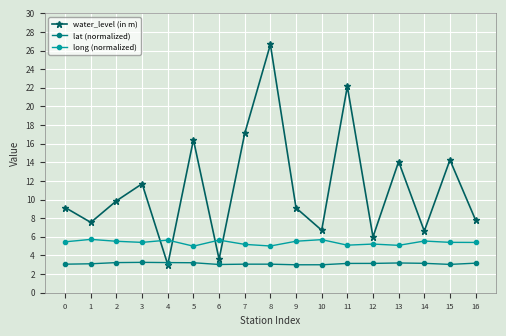

What is the value of the lat (normalized) point at the 9th from the left?

3.1